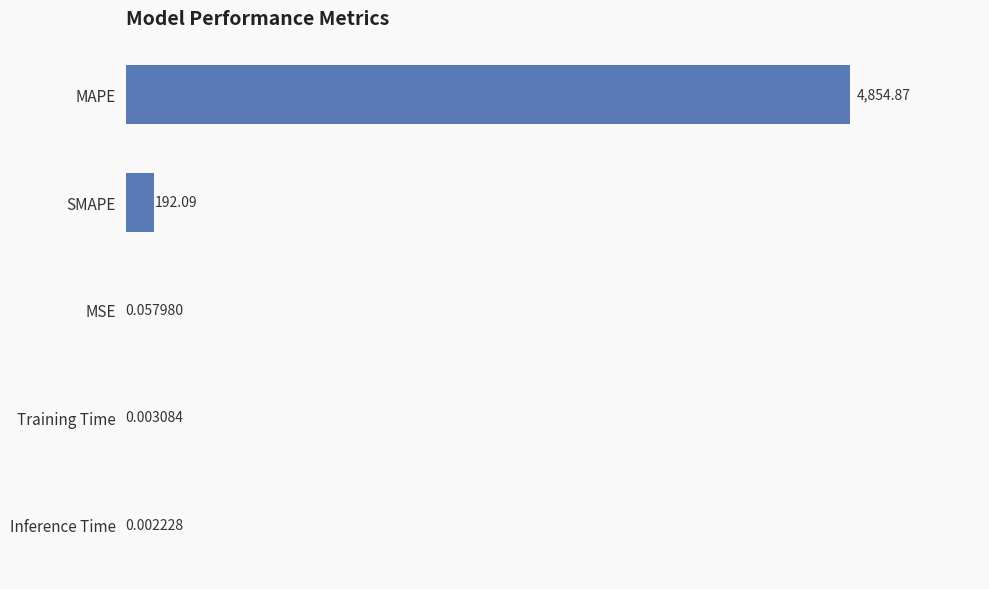

What is the sum of all values?

5047.0